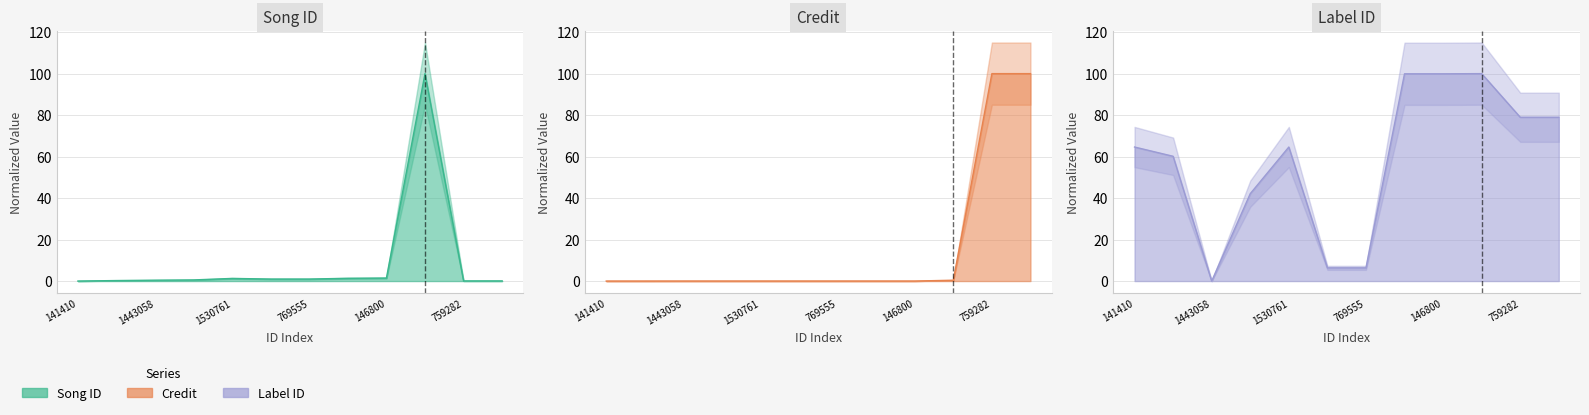

Which series ends up on top after the final intersection of Song ID line and Credit line?

Credit line